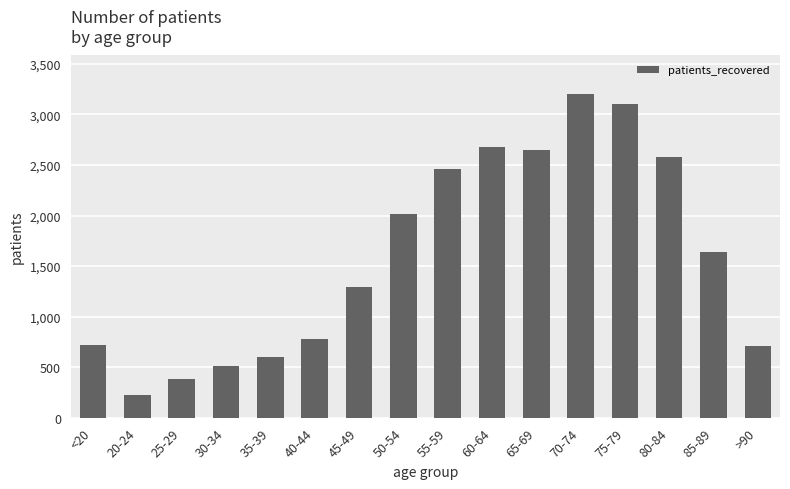

Is it true that the value at 25-29 is 262?

False